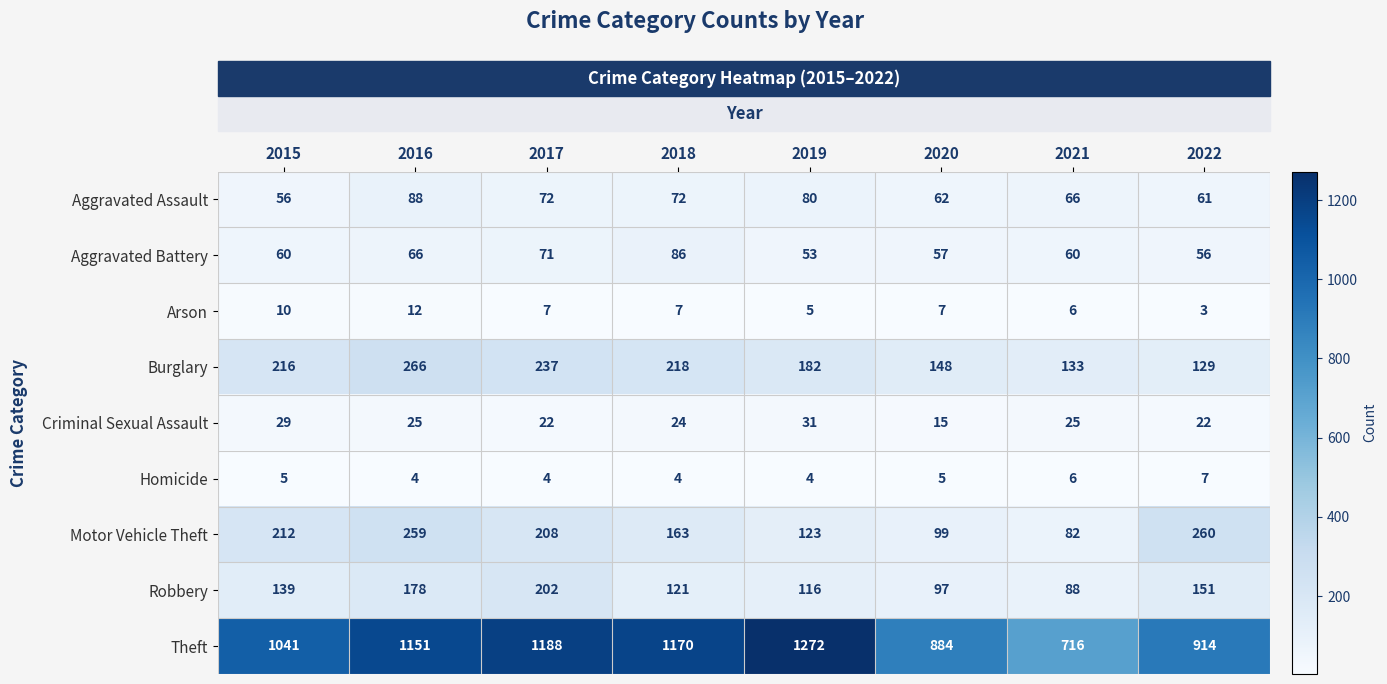

At 2020, list the series in order from smallest to largest.

Homicide, Arson, Criminal Sexual Assault, Aggravated Battery, Aggravated Assault, Robbery, Motor Vehicle Theft, Burglary, Theft